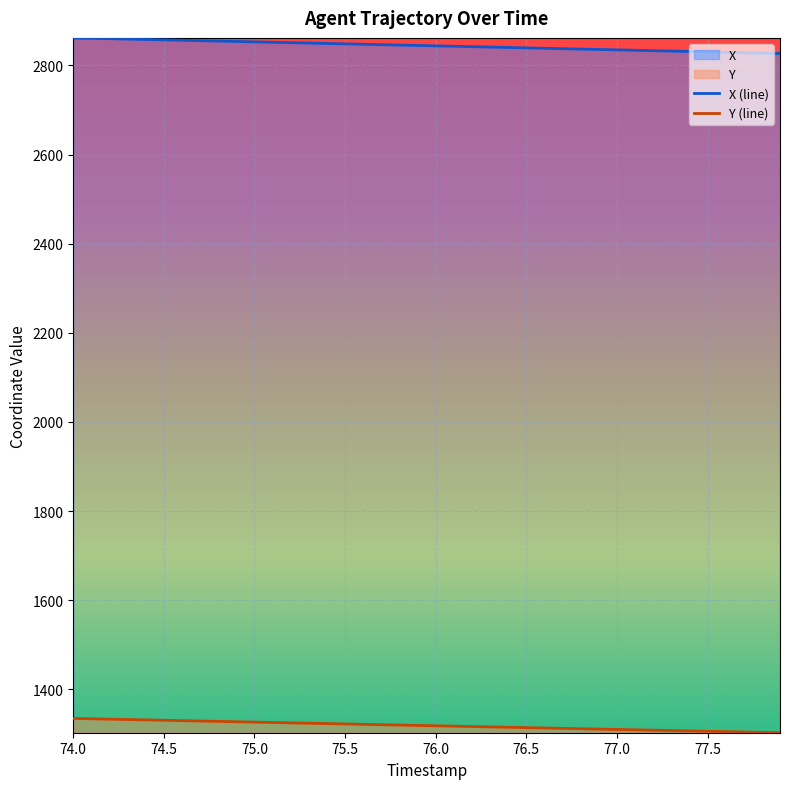

What is the spread (max minus min) of values at 74.0?

1527.1